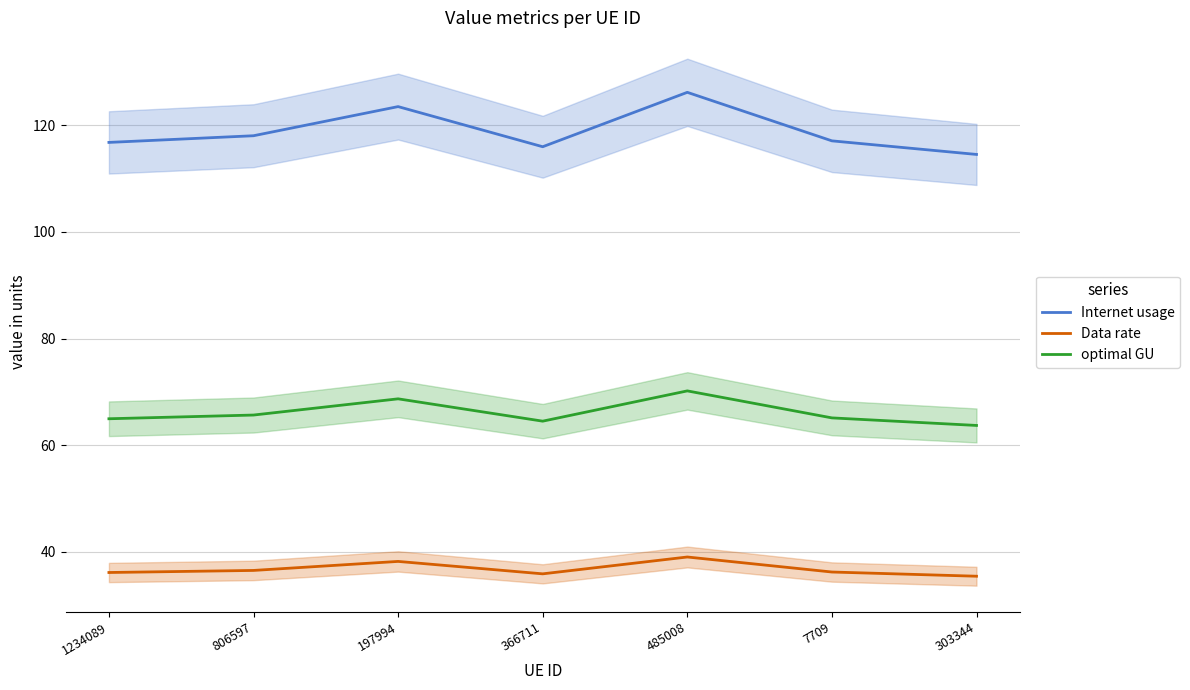

True or false: optimal GU and Data rate cross at least once.

False